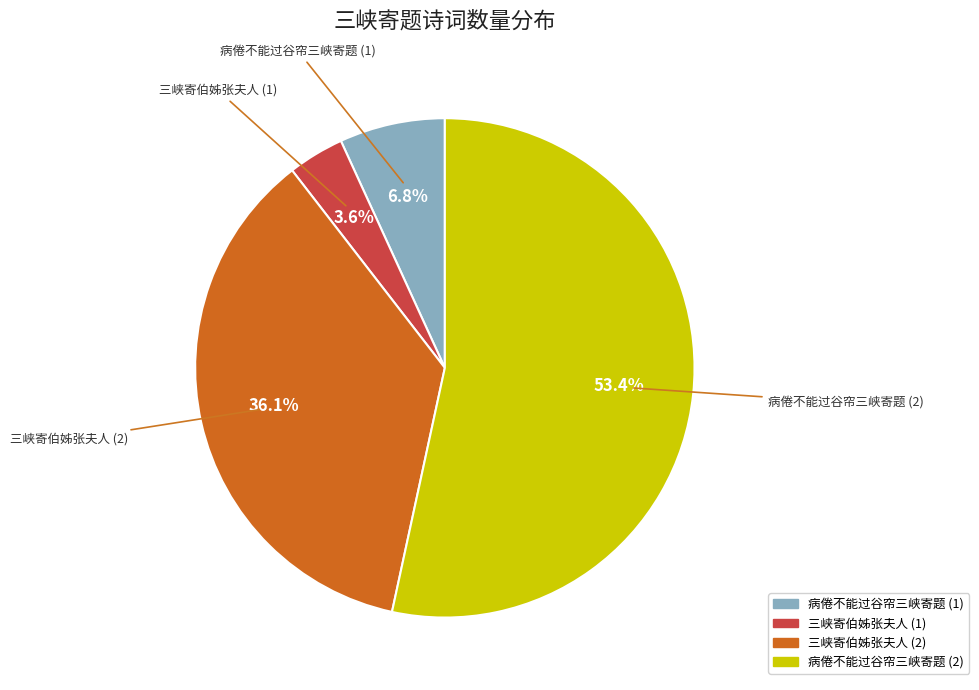

Is there any slice that represents more than half of the pie?

Yes